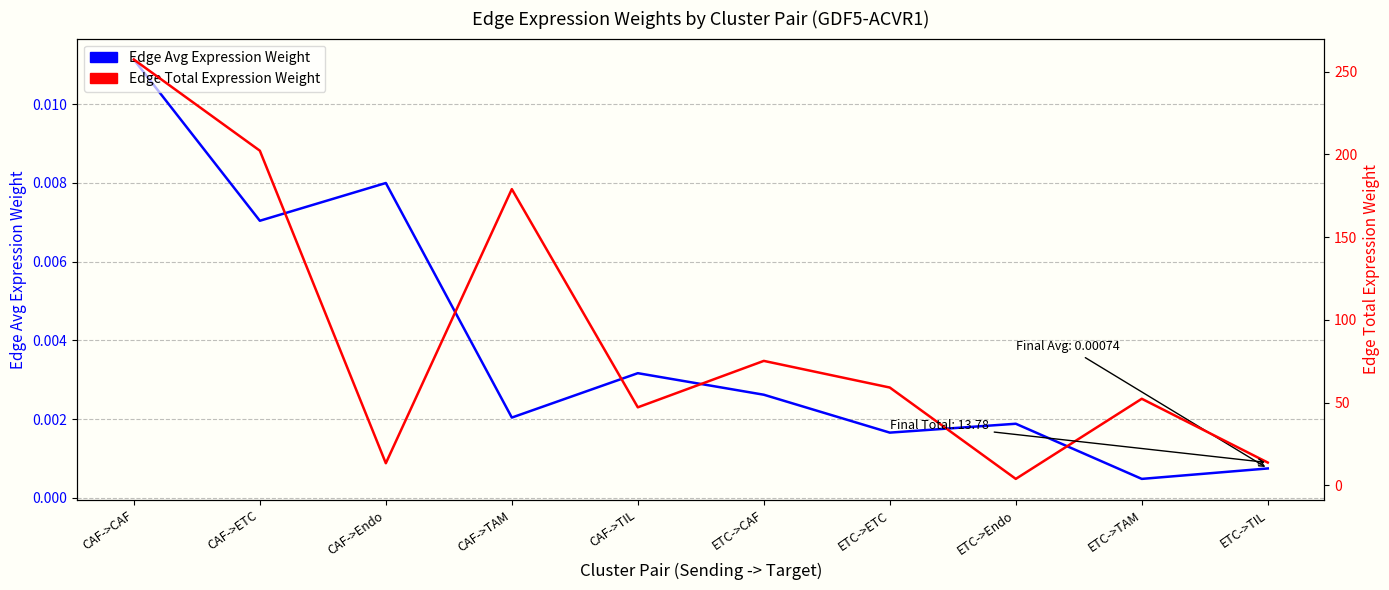

Where does the Edge Total Expression Weight series first go above 59?

CAF->CAF